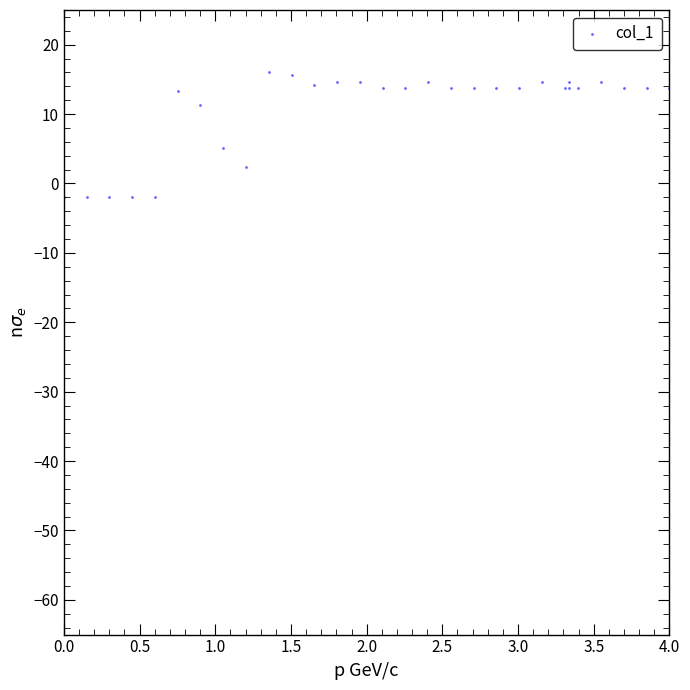

What Y value in the scatter plot is closest to 7?

5.2